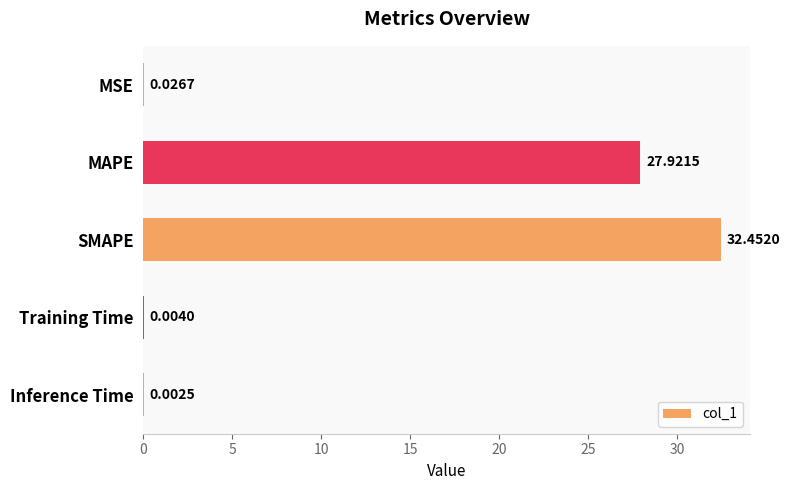

What is the maximum value shown in the chart?

32.5